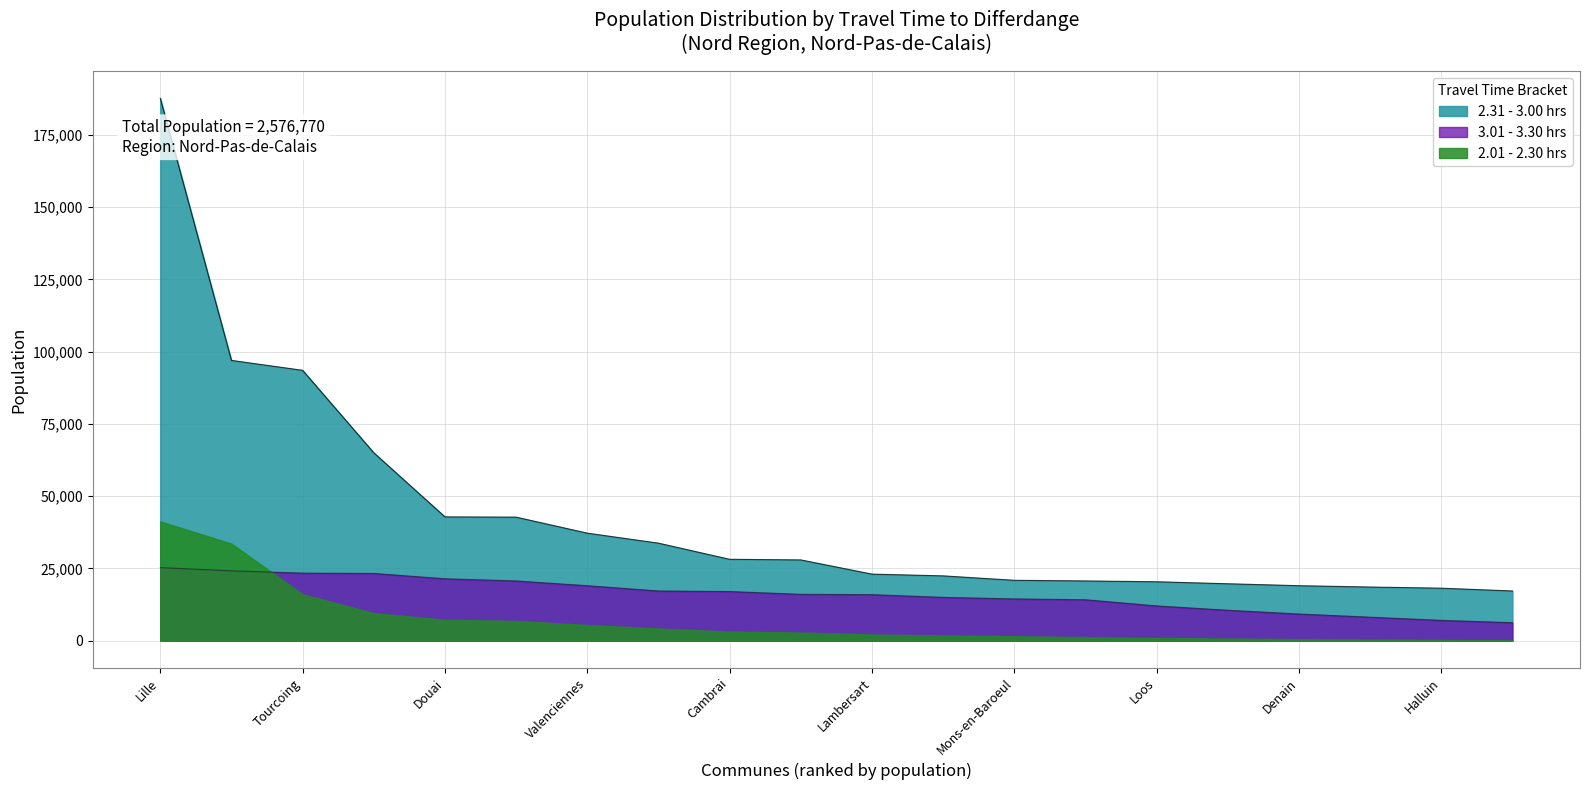

True or false: 2.31 - 3.00 and 3.01 - 3.30 cross at least once.

False